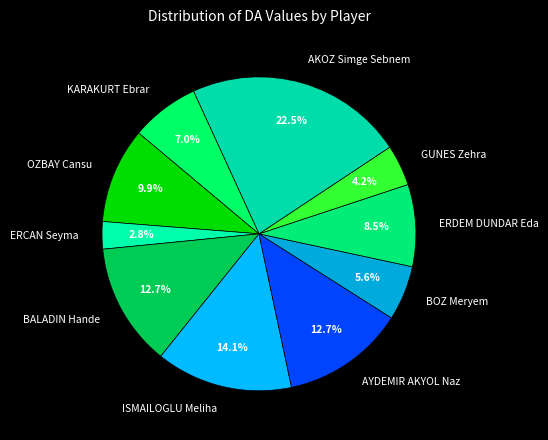

How many segments does this pie chart have?

10